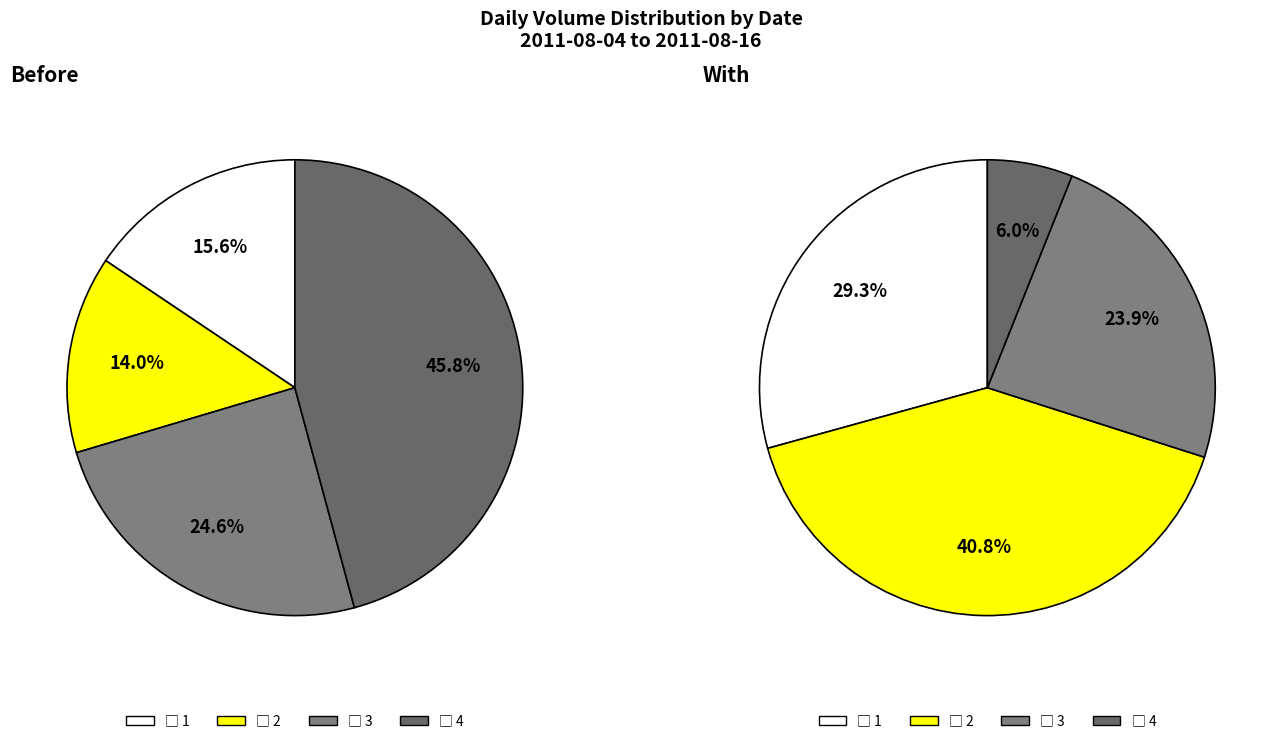

Is there any slice that represents more than half of the pie?

No